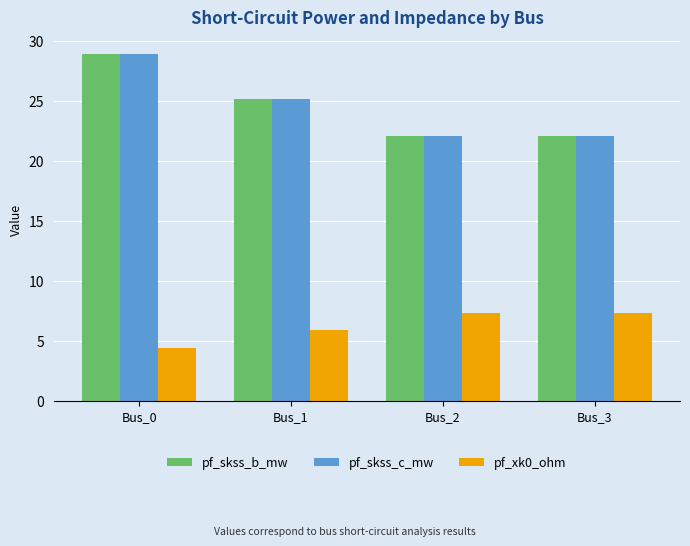

Reading left to right, list all the values displayed in this chart.

pf_skss_b_mw: 28.9	25.1	22.1	22.1
pf_skss_c_mw: 28.9	25.1	22.1	22.1
pf_xk0_ohm: 4.4	5.9	7.3	7.3